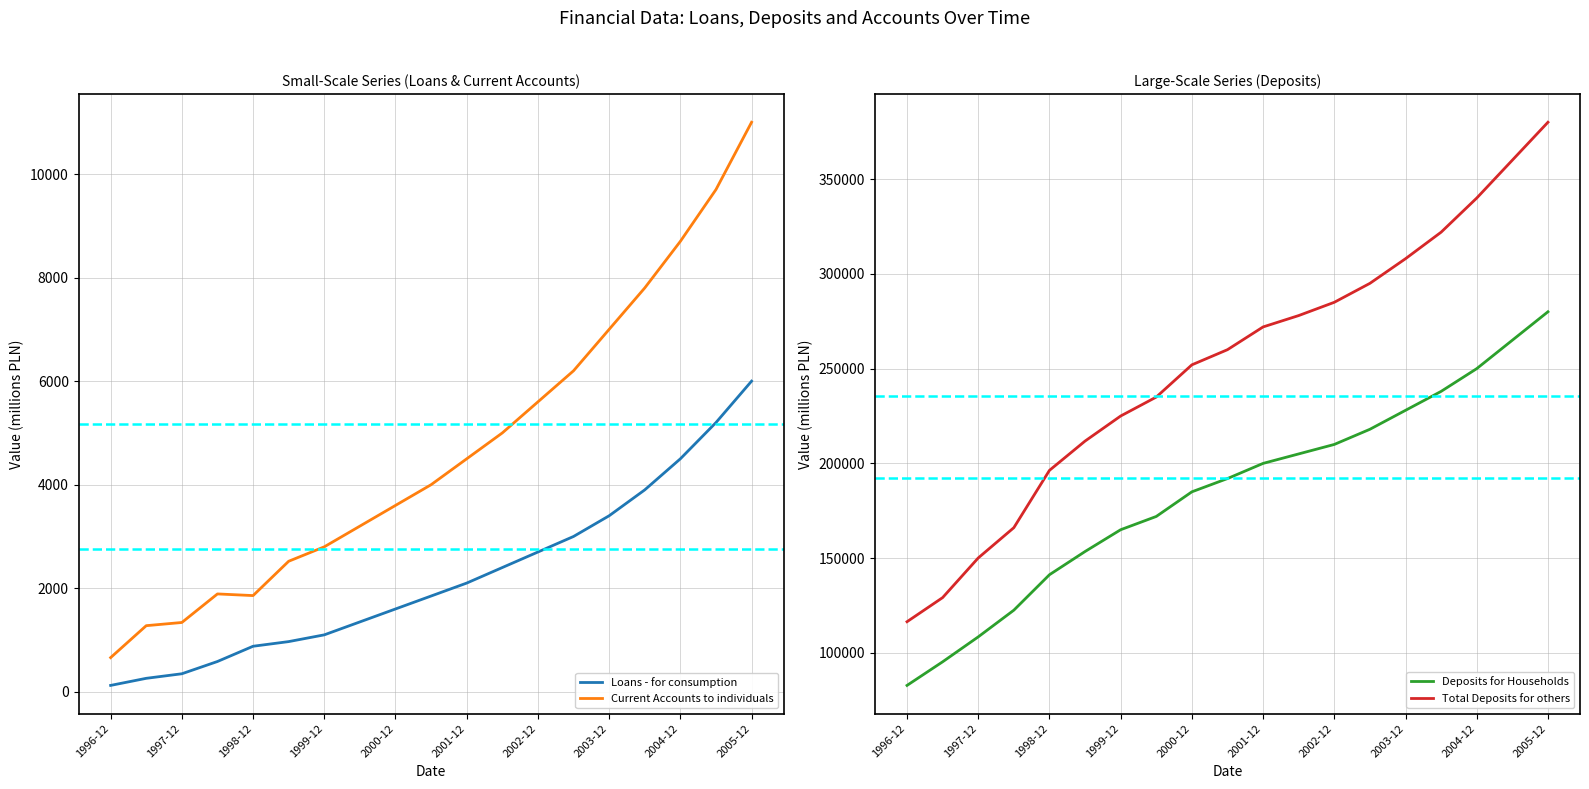

How many lines are shown in the chart?

4